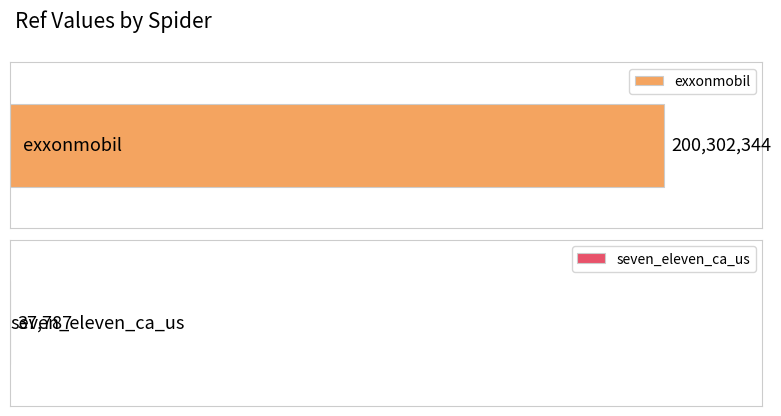

What is the maximum value shown in the chart?

200302344